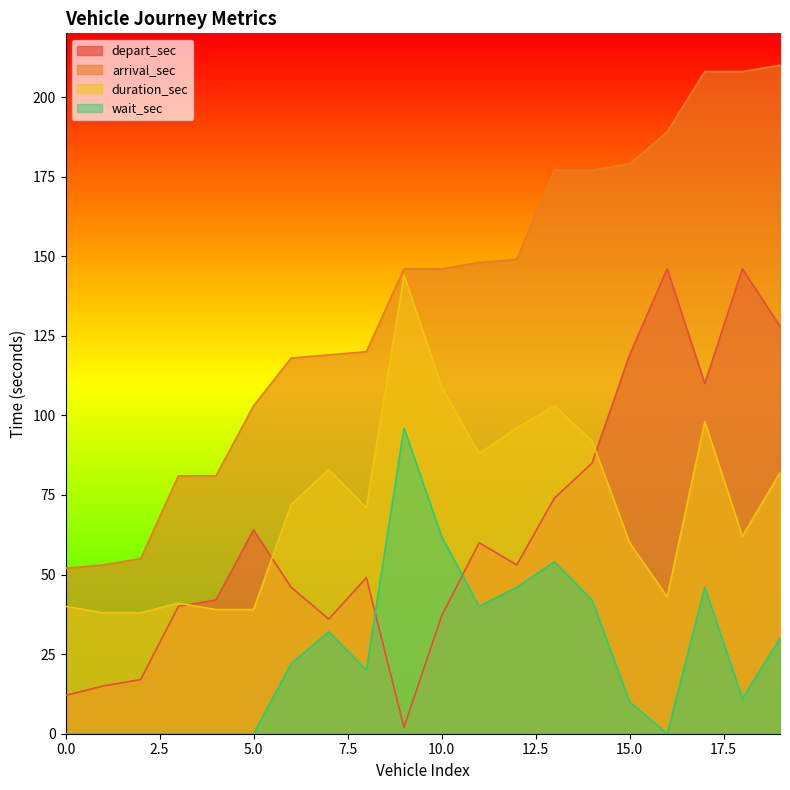

At which category does wait_sec reach its first local peak?

7